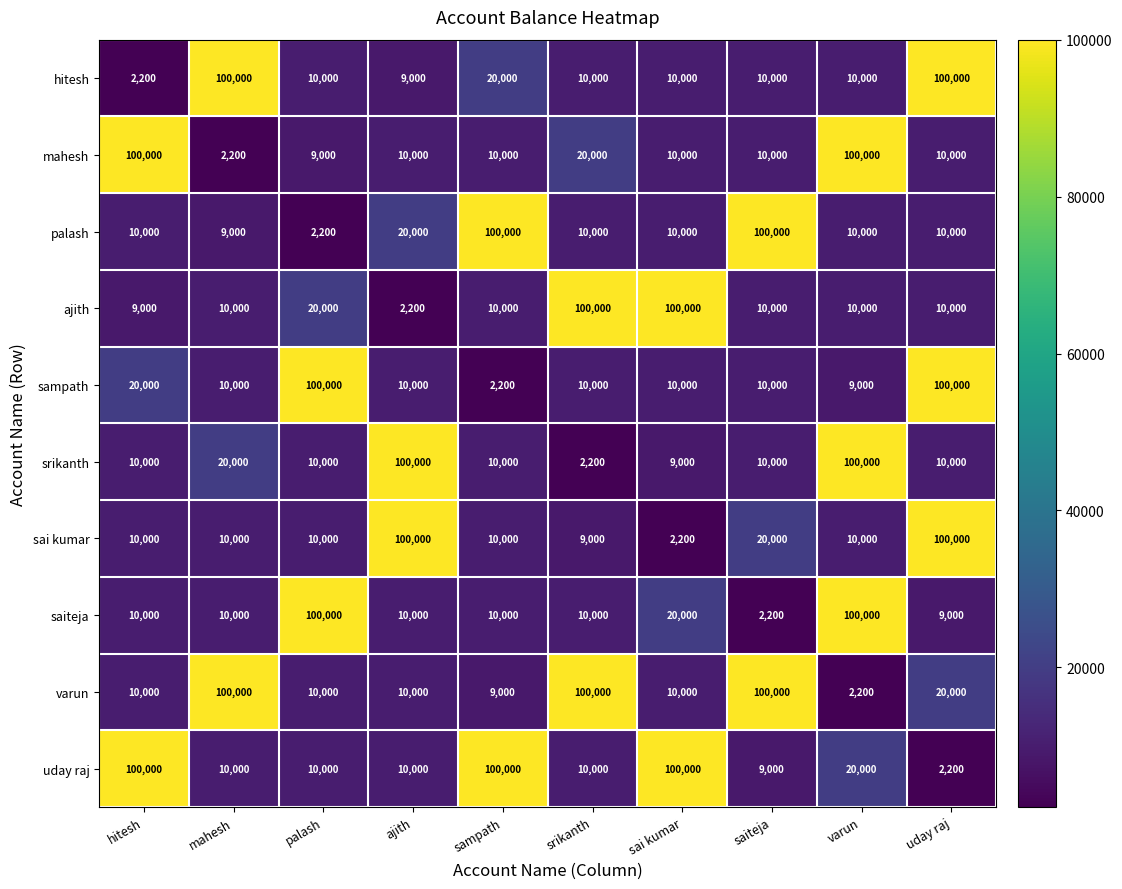

Count the number of data series in this chart.

10